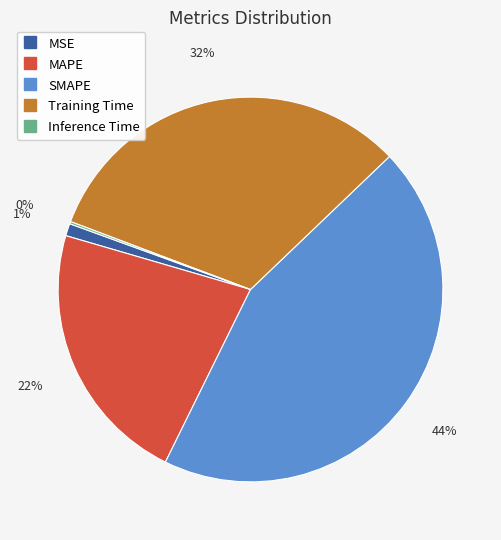

Do MSE and SMAPE together represent more than half of the pie?

No